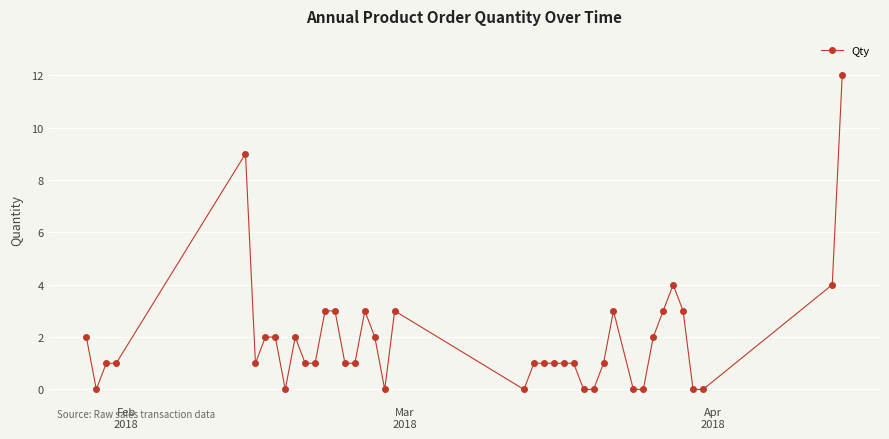

What is the maximum value shown in the chart?

12